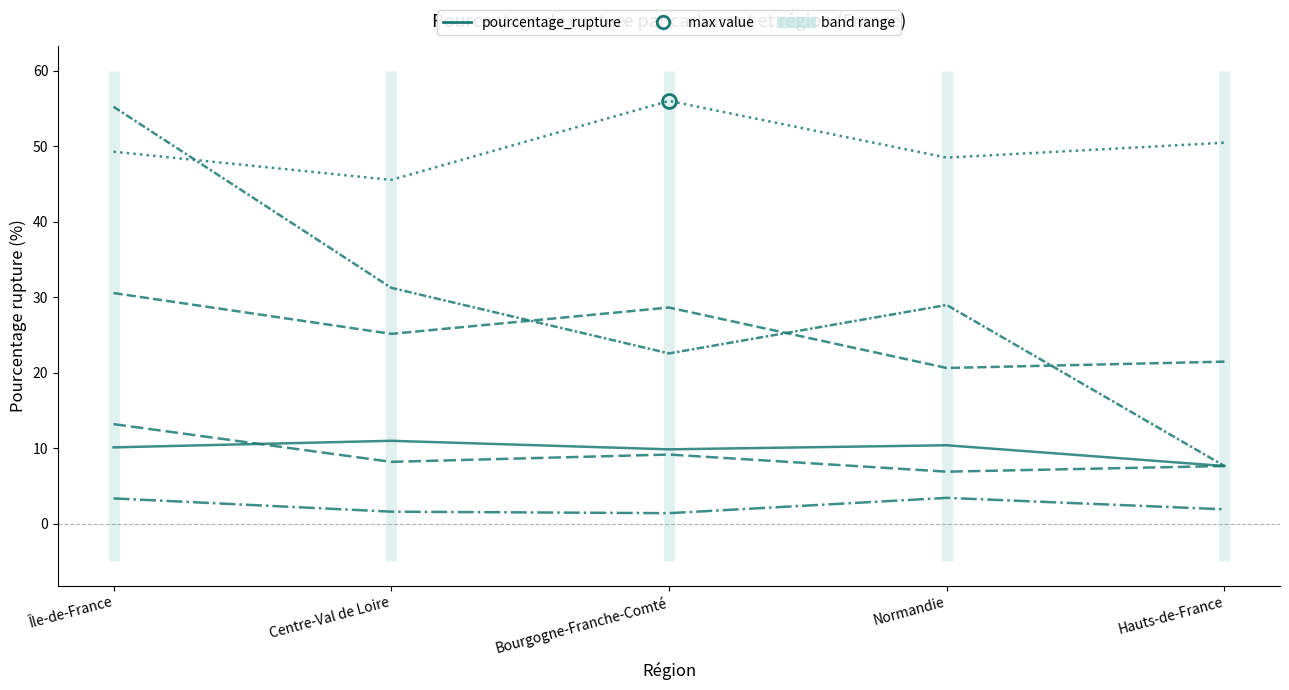

How many data points does each series have?

5